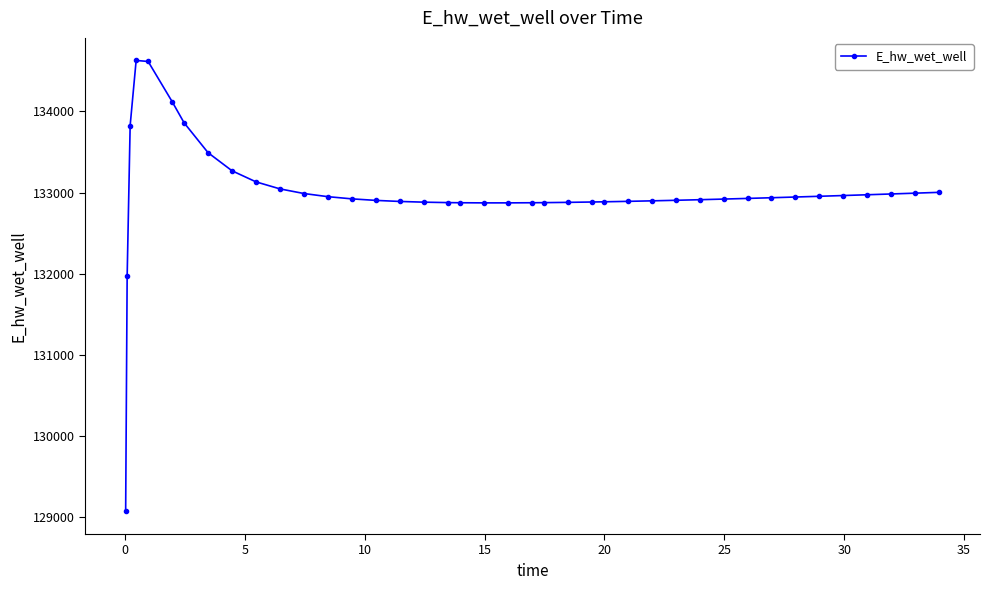

What is the smallest value displayed?

129070.3